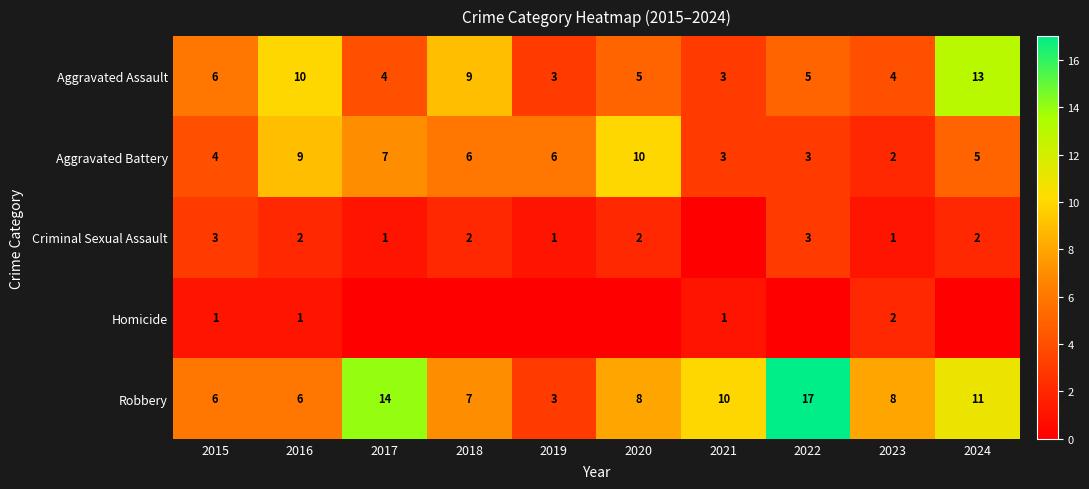

At which category is the sum across all series the highest?

2024